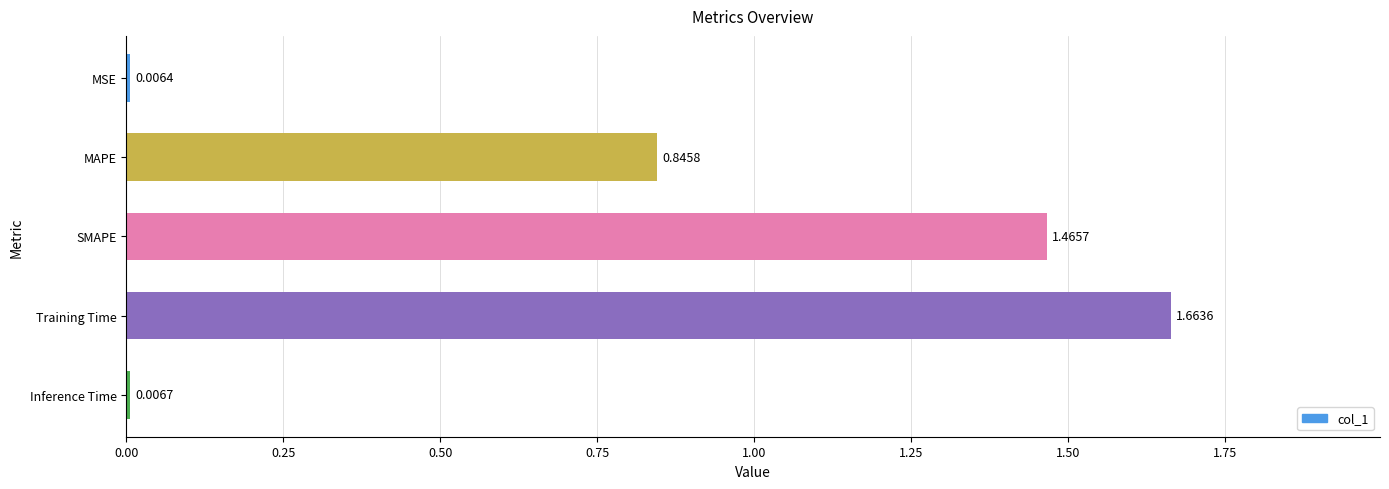

At which category does the chart reach its peak across all series?

Training Time